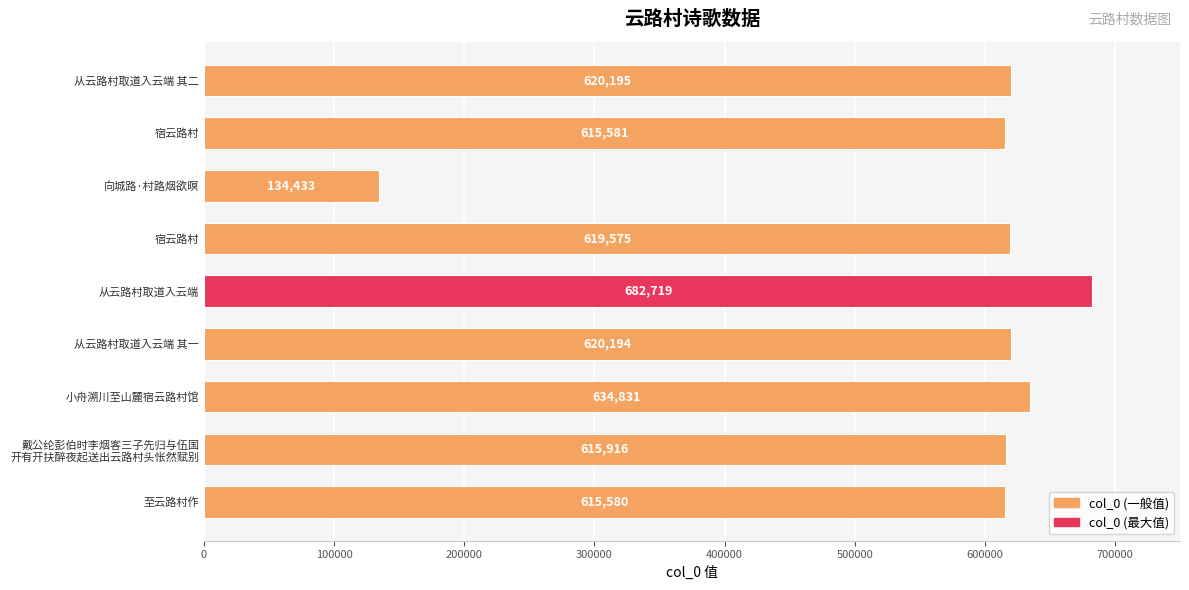

What is the average value?

573225